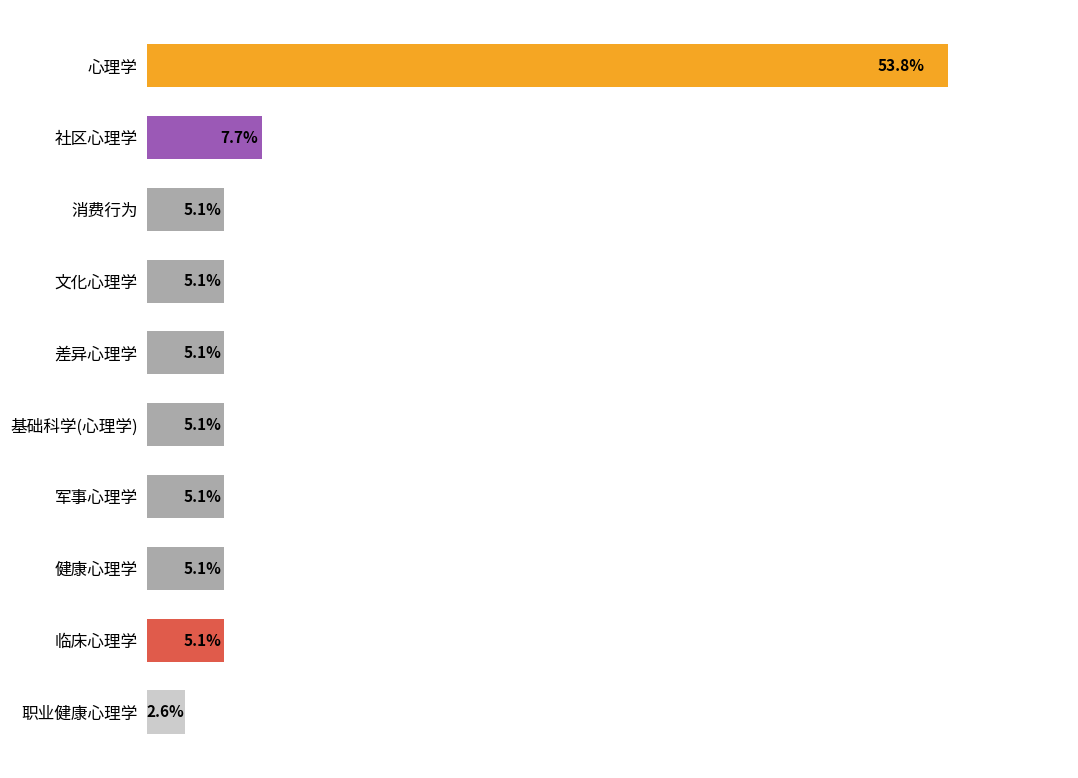

Does the chart contain any negative values?

No